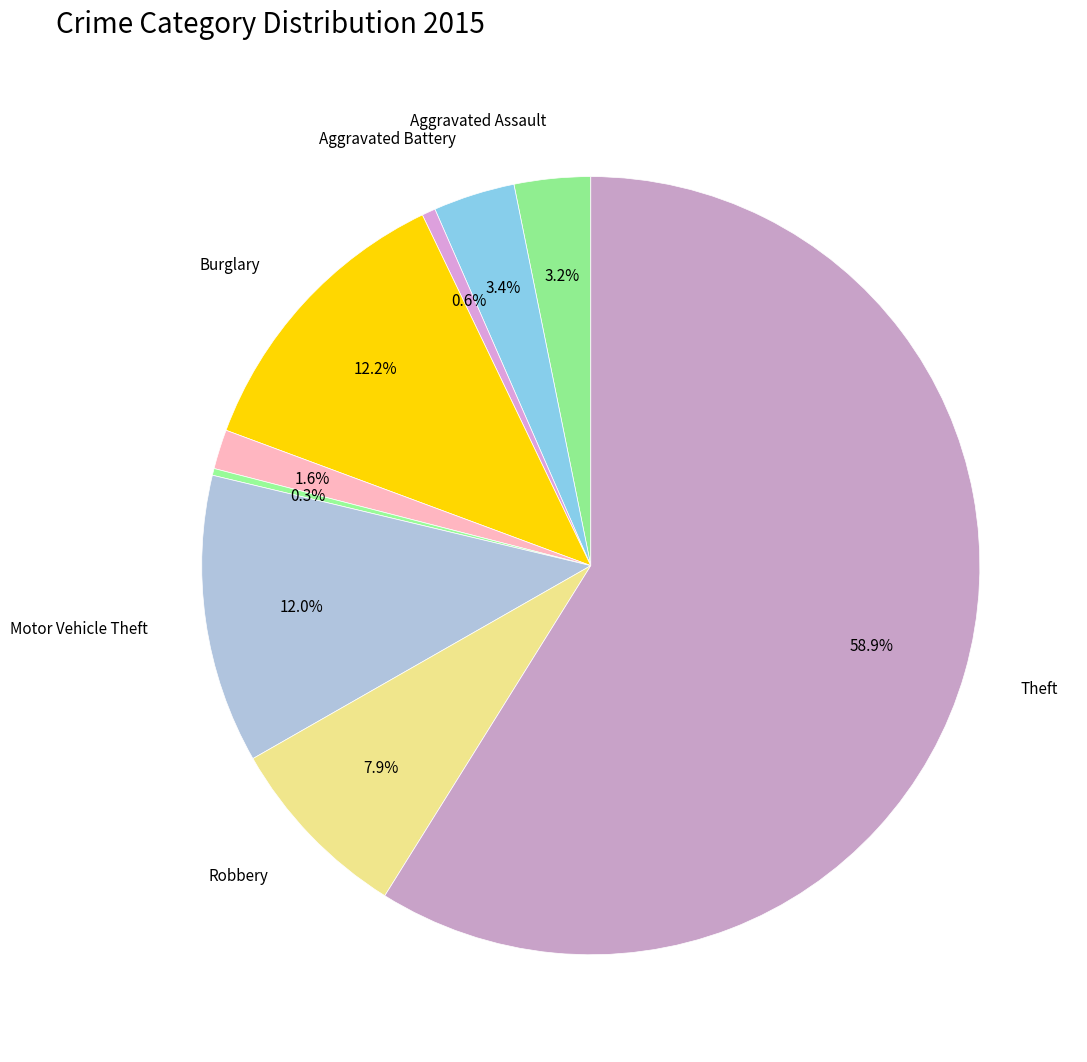

How many slices are in this pie chart?

9